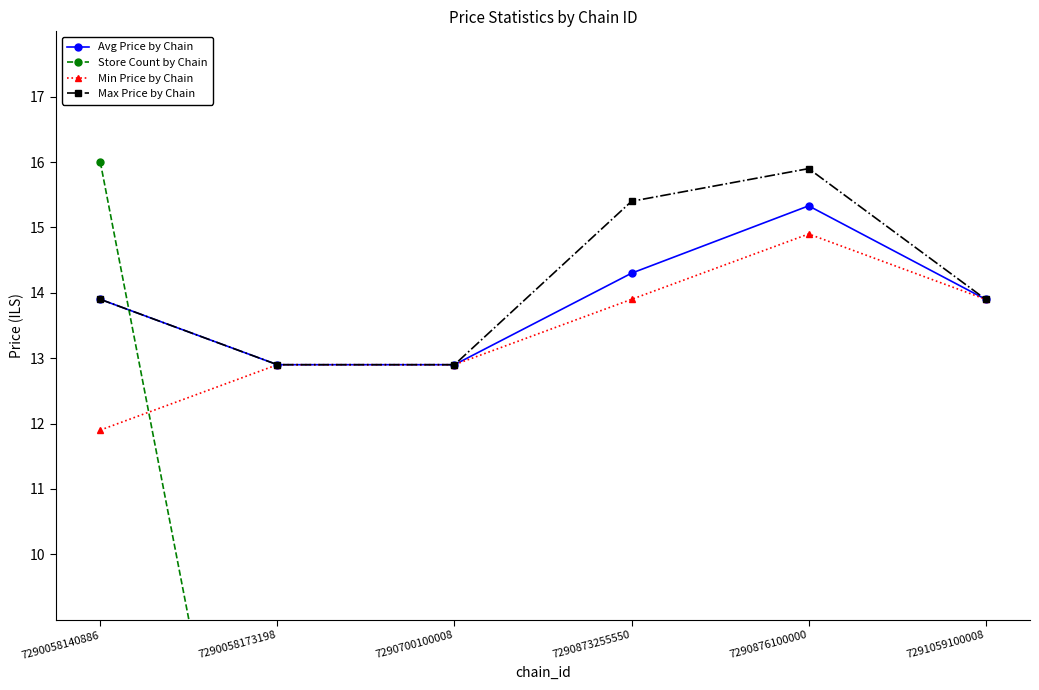

In Store Count by Chain, how many points are lower than both neighbors (excluding endpoints)?

1